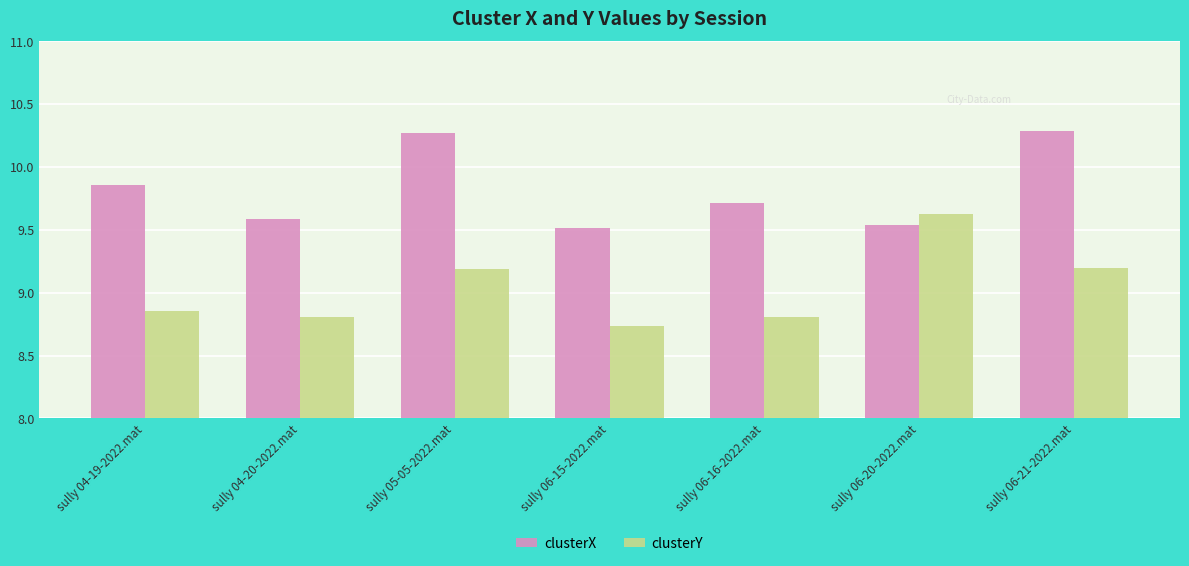

What is the total value across all series at sully 06-16-2022.mat?

18.5